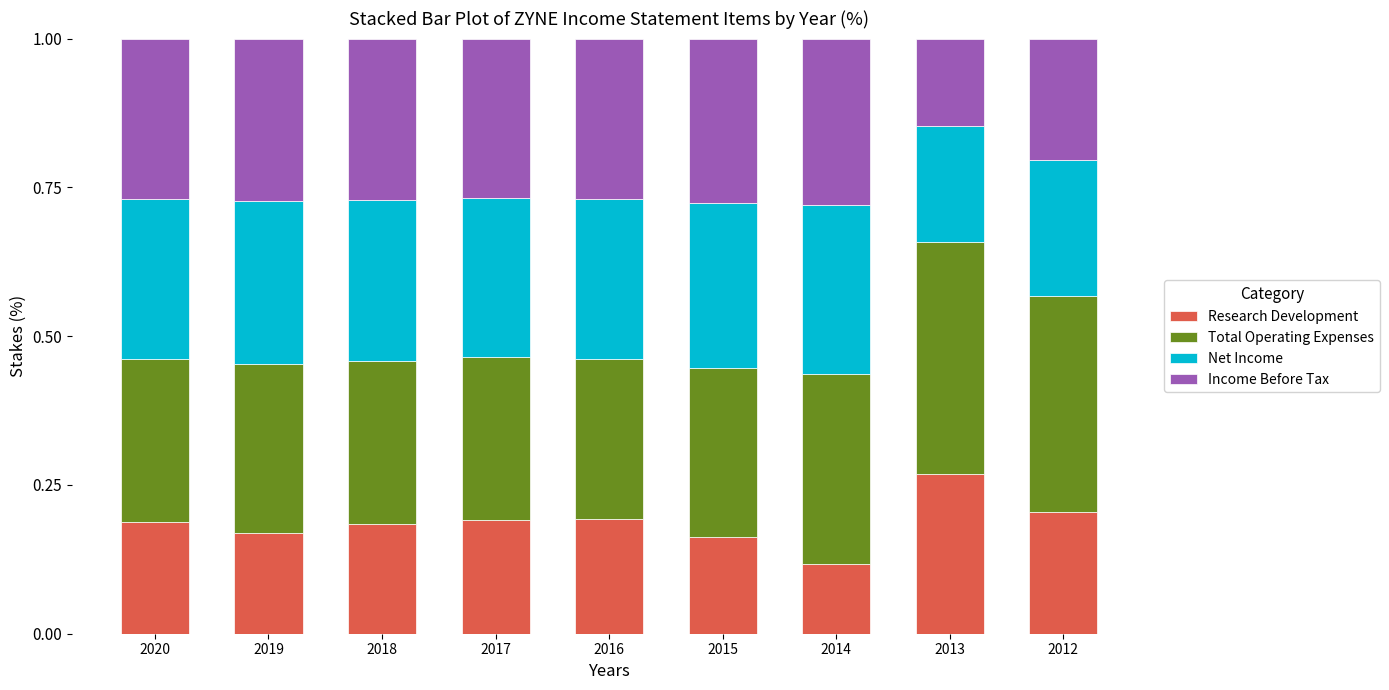

Which category has the highest value in the Research Development series?

2013